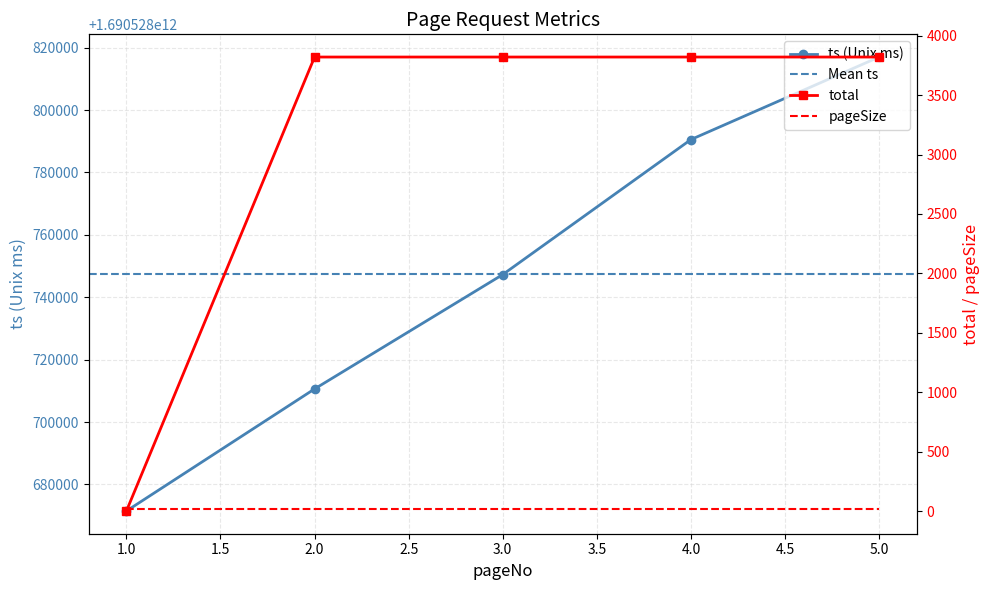

What is the difference between the maximum and minimum values in the total series?

3821